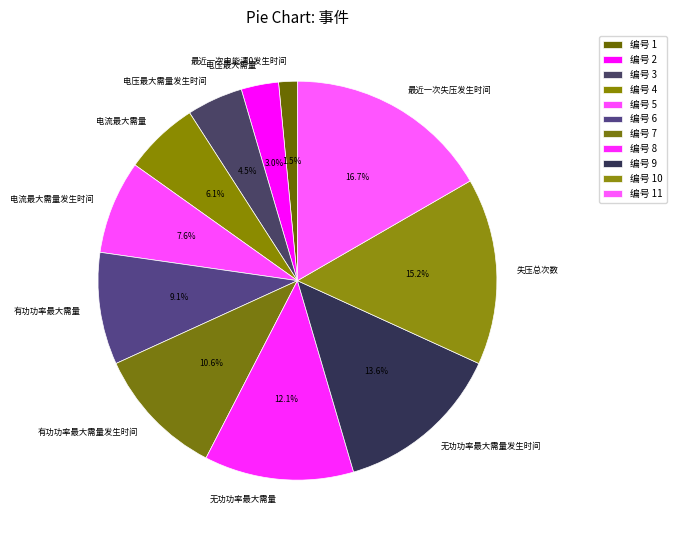

Is it true that 电压最大需量 is 3% of the pie?

True